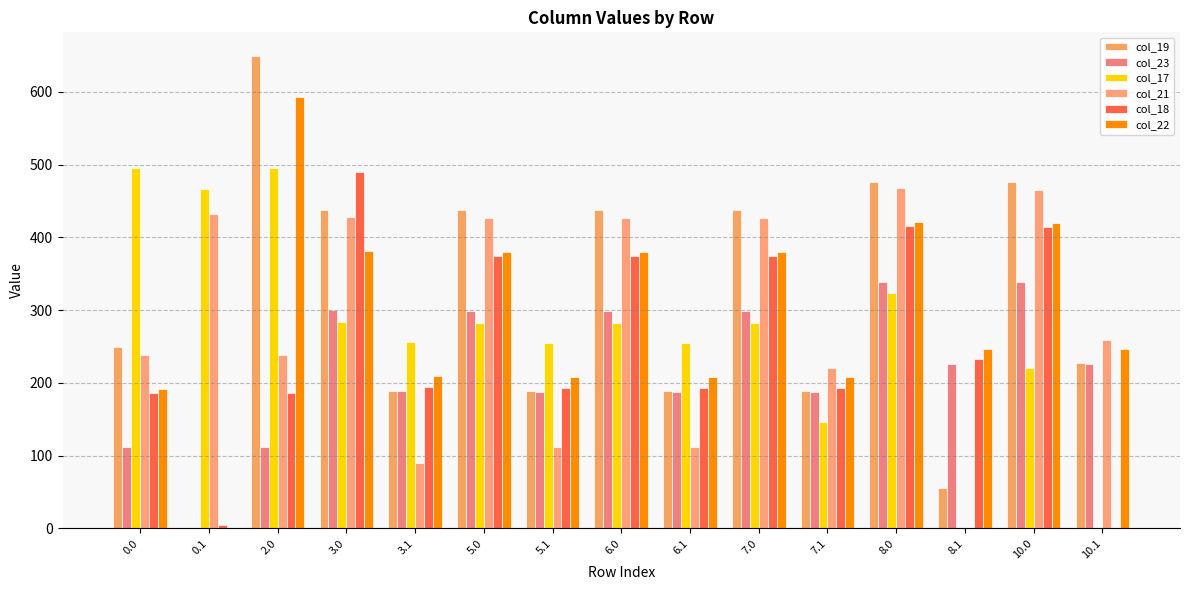

What are all the series names shown in the legend?

col_19, col_23, col_17, col_21, col_18, col_22